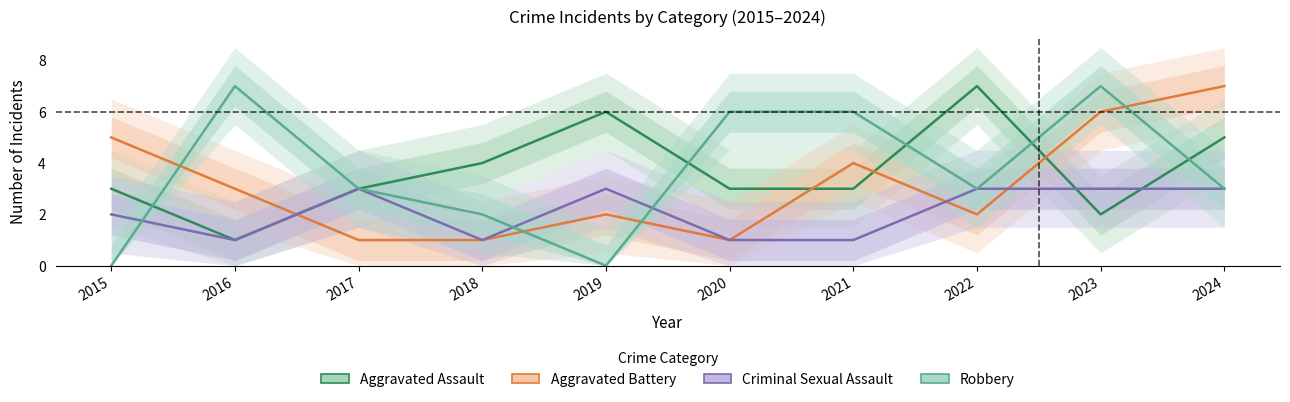

Reading right to left, extract all data points from this chart.

Aggravated Assault: 5	2	7	3	3	6	4	3	1	3
Aggravated Battery: 7	6	2	4	1	2	1	1	3	5
Criminal Sexual Assault: 3	3	3	1	1	3	1	3	1	2
Robbery: 3	7	3	6	6	0	2	3	7	0